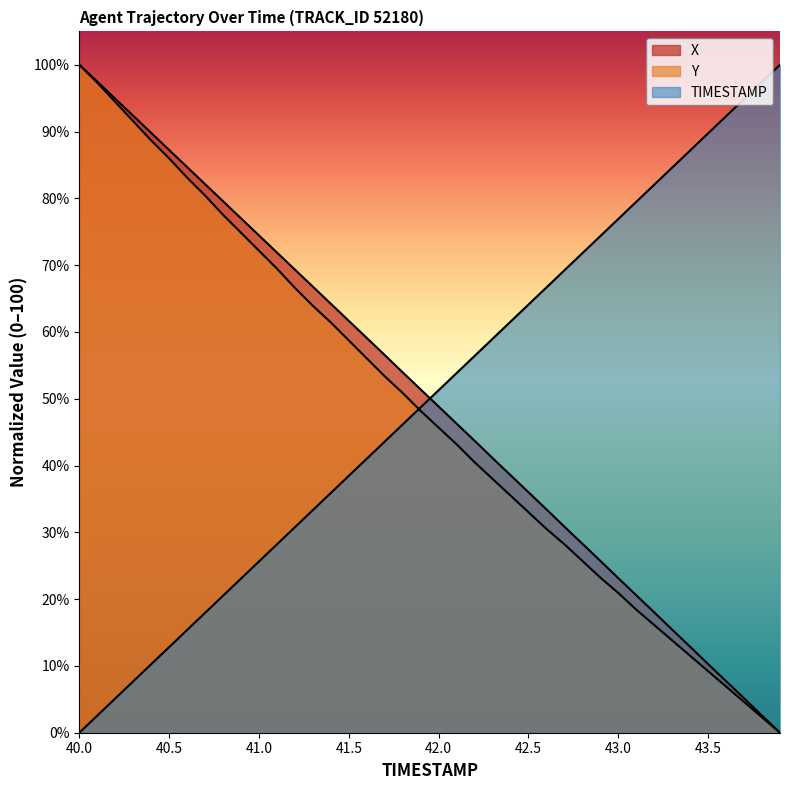

True or false: TIMESTAMP and X cross at least once.

True